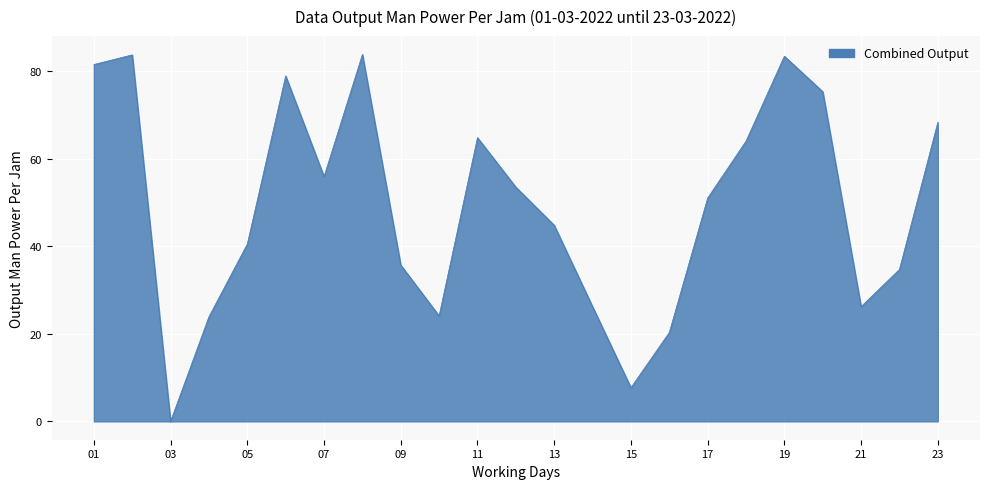

What is the maximum value shown in the chart?

83.8